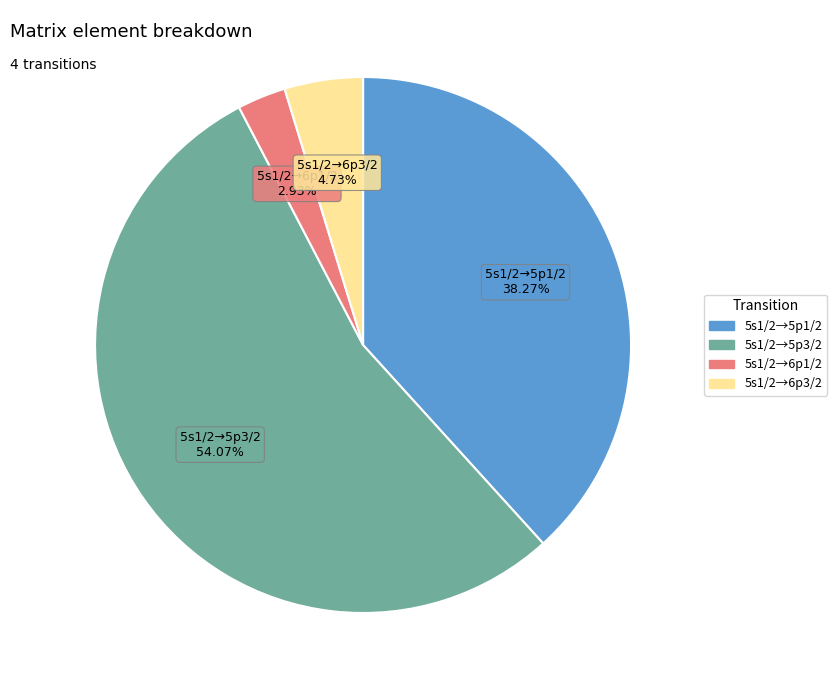

What is the largest slice in the pie chart?

5s1/2→5p3/2